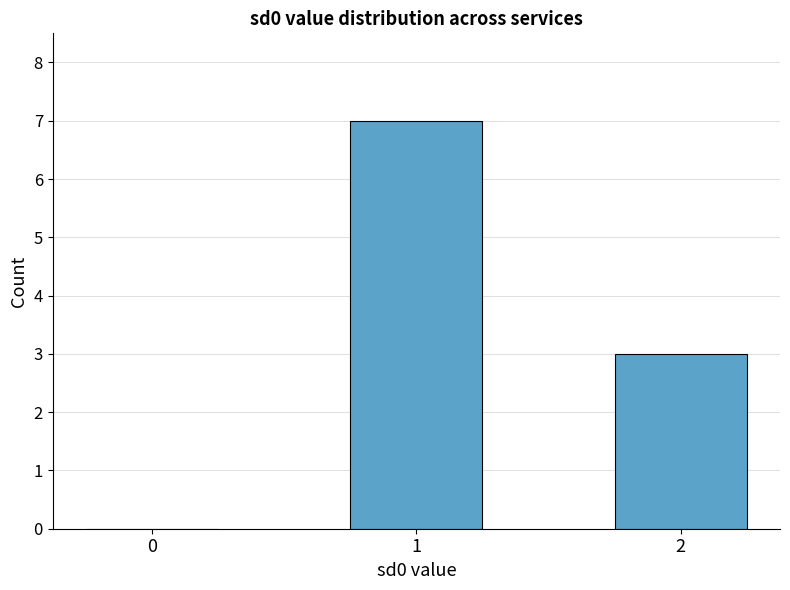

The chart shows a value of 1 at 2. True or false?

False